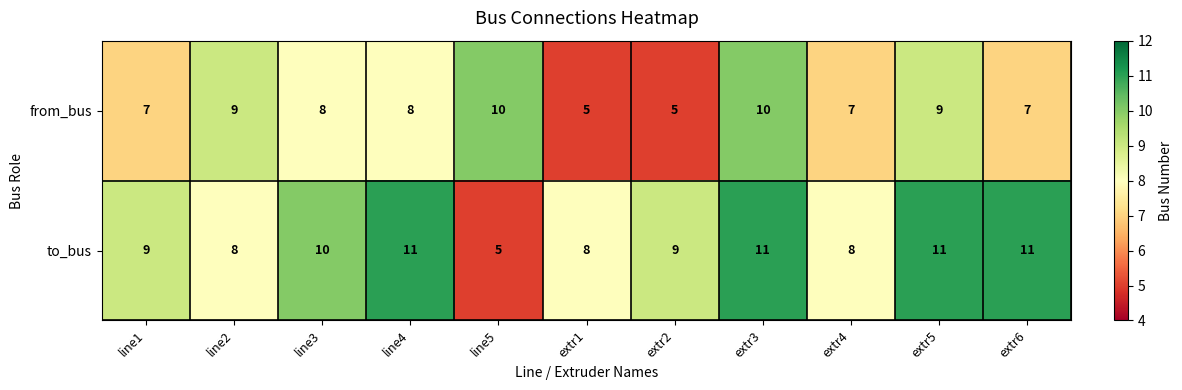

What is the greatest value displayed?

11